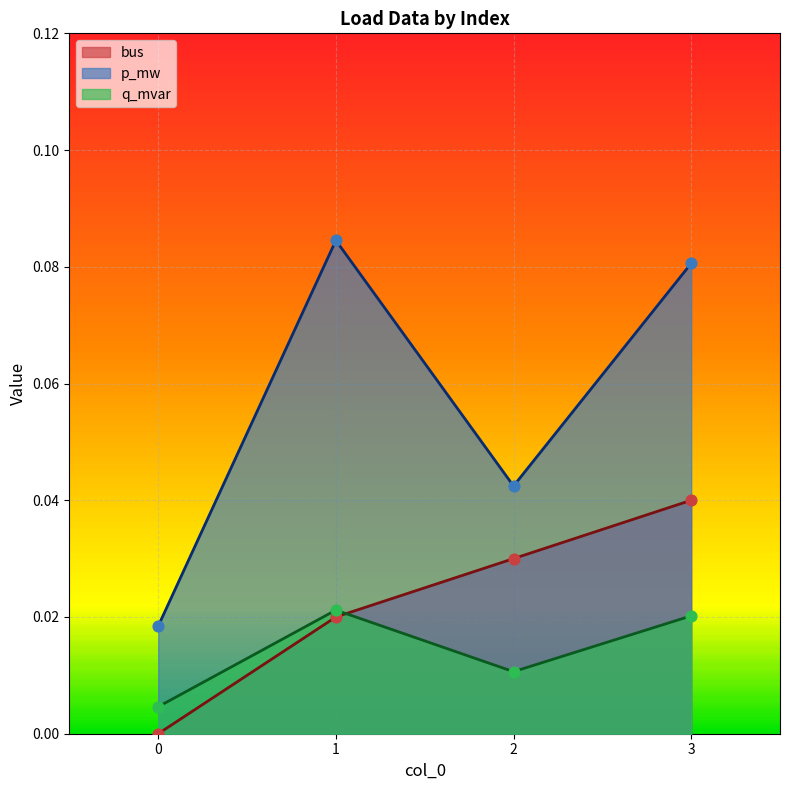

At how many categories does at least one series exceed 0?

4